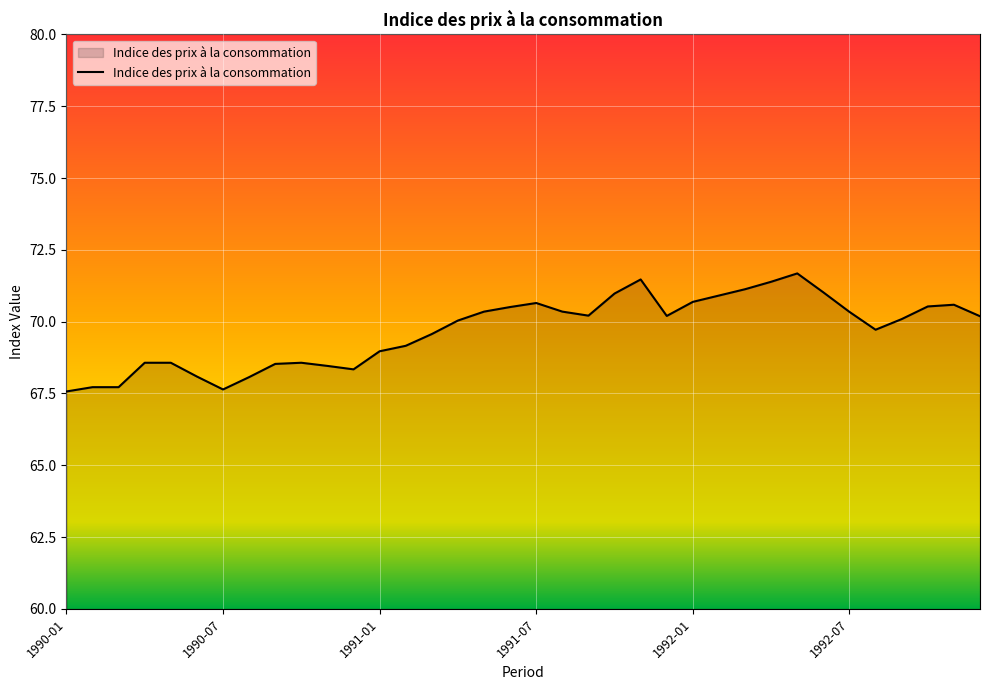

What is the greatest value displayed?

71.7